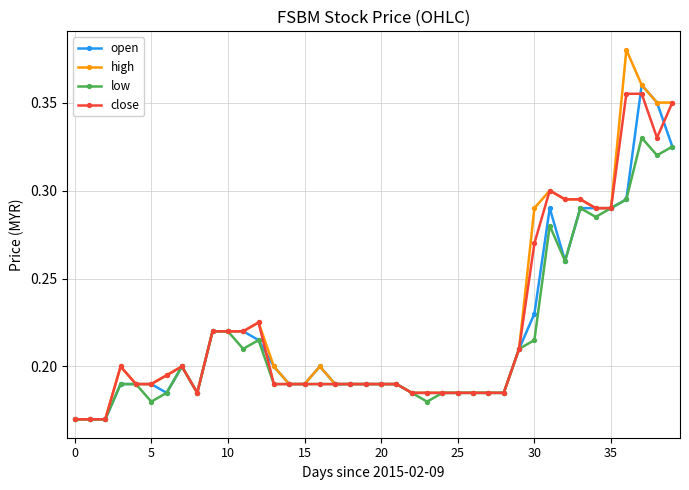

True or false: high has more than 1 interior local peaks.

True